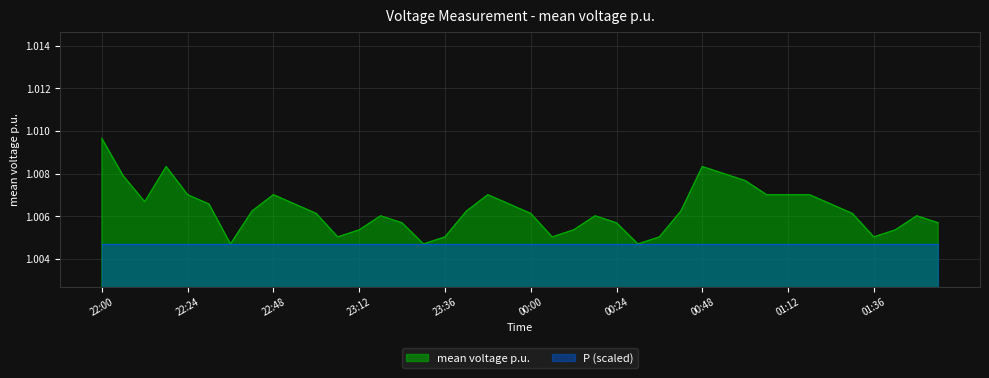

What is the smallest value displayed?

1.0